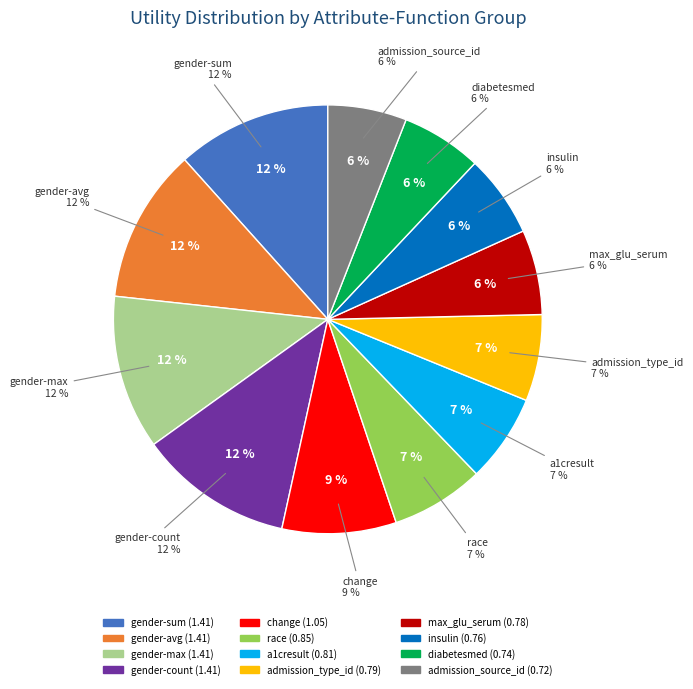

Approximately how many times larger is the value at gender-count compared to change?

1.4